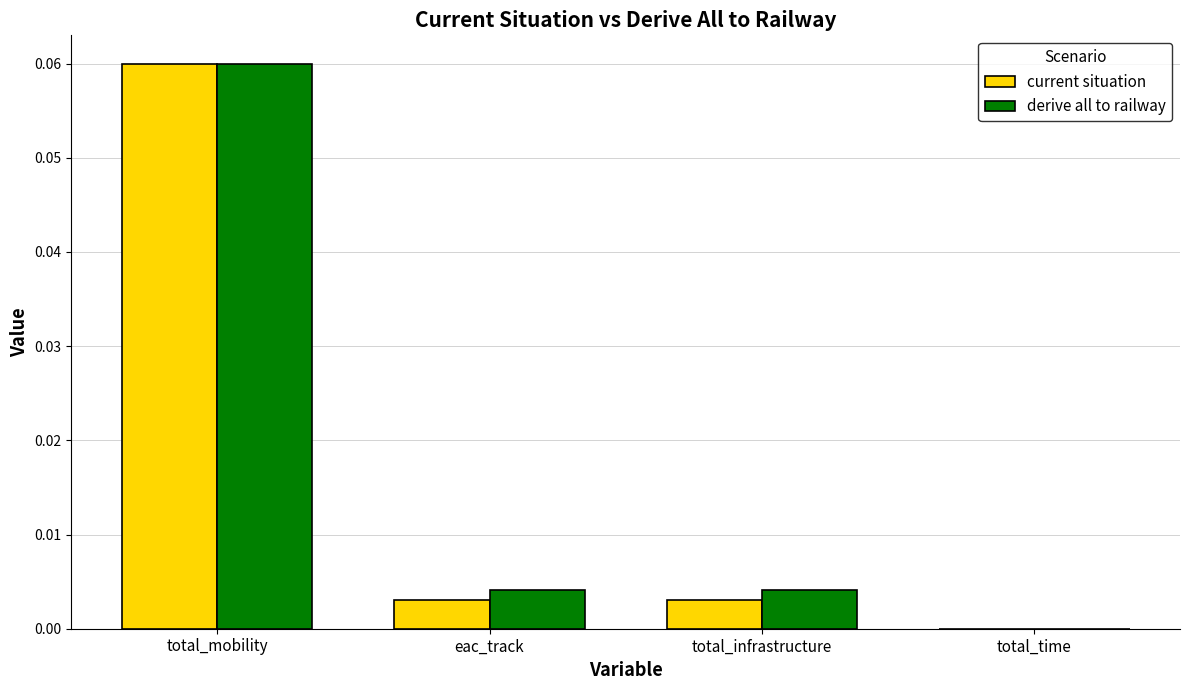

Which series changed the most between total_infrastructure and total_time?

derive all to railway